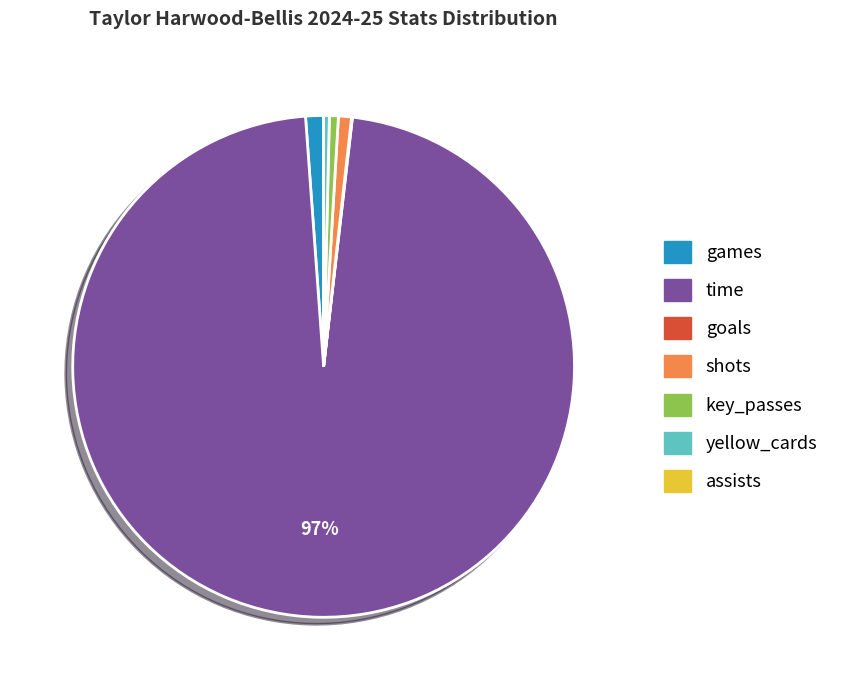

To the nearest percent, what is the difference between the largest and smallest slice percentages?

97%